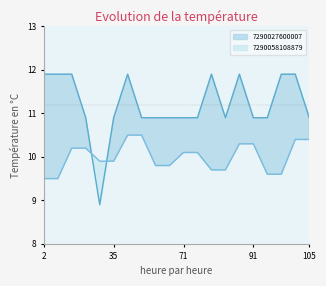

At how many categories does at least one series exceed 11?

8